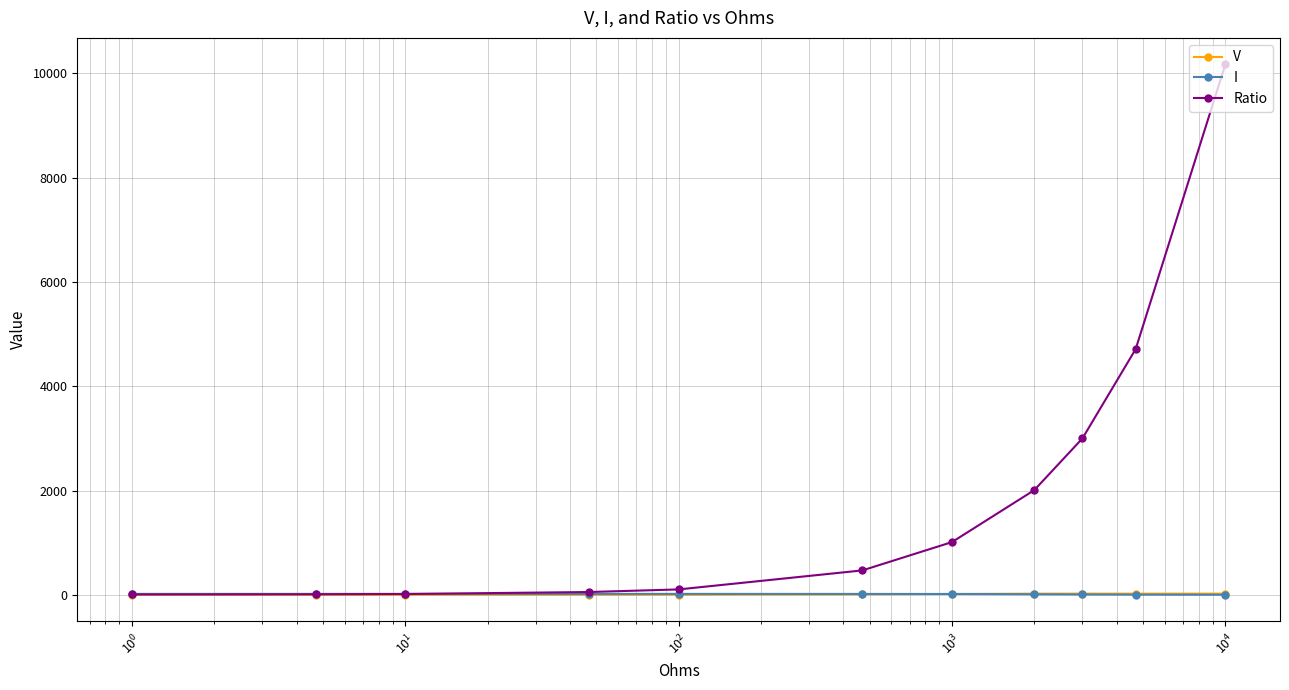

Which series has the largest total across all categories?

Ratio